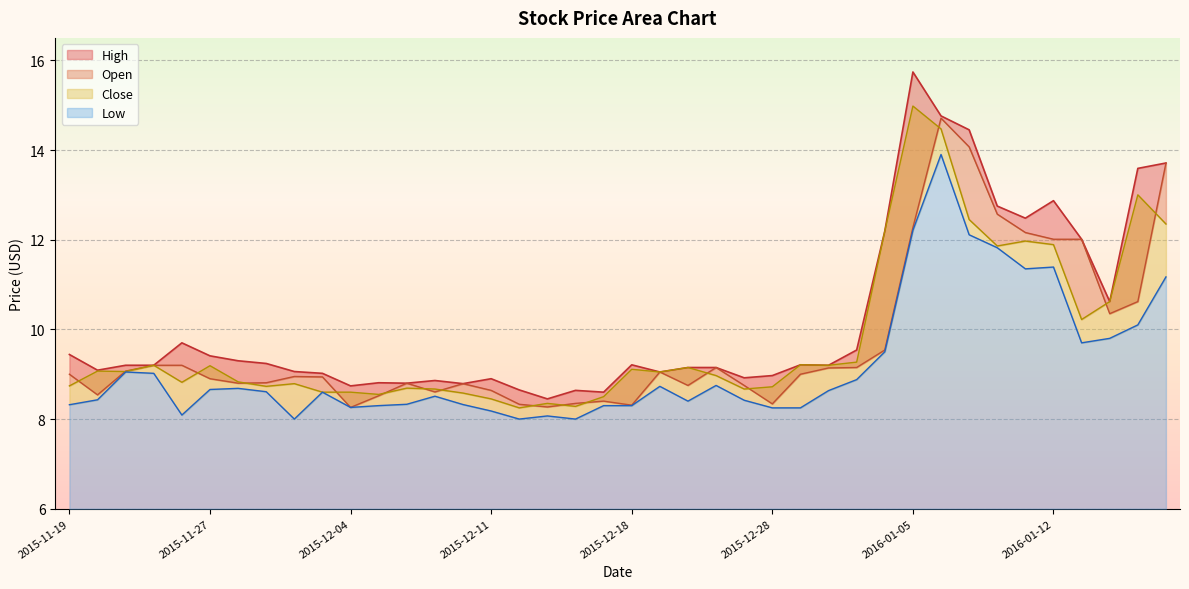

How many interior local peaks does the Close series have?

12